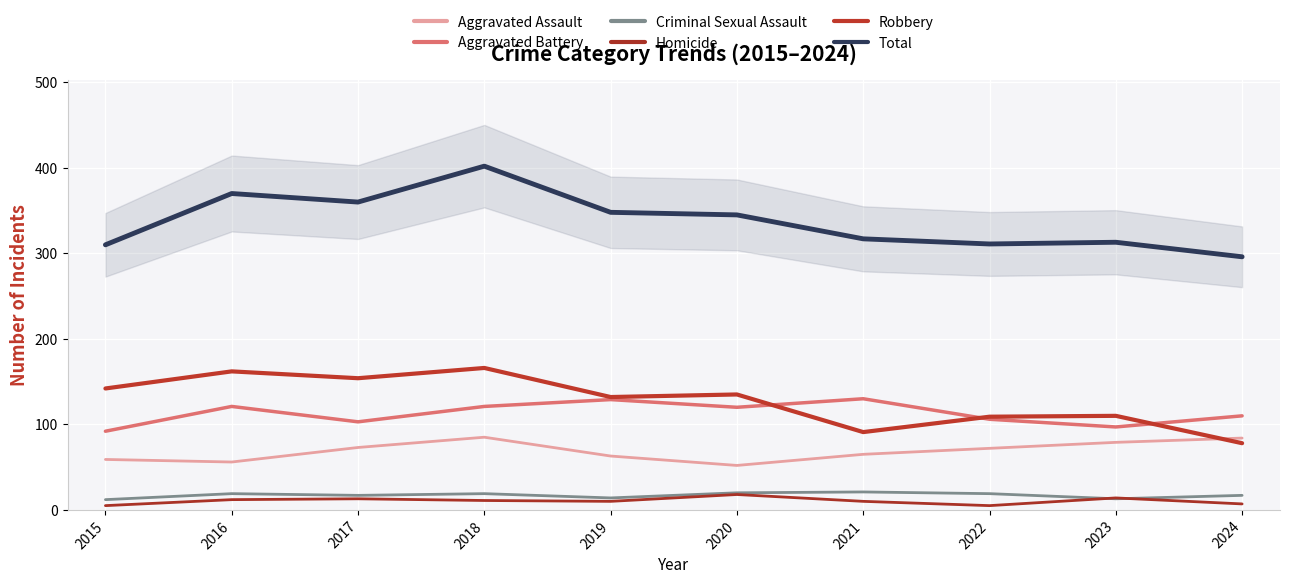

What is the difference between the maximum and minimum values in the Aggravated Assault series?

33